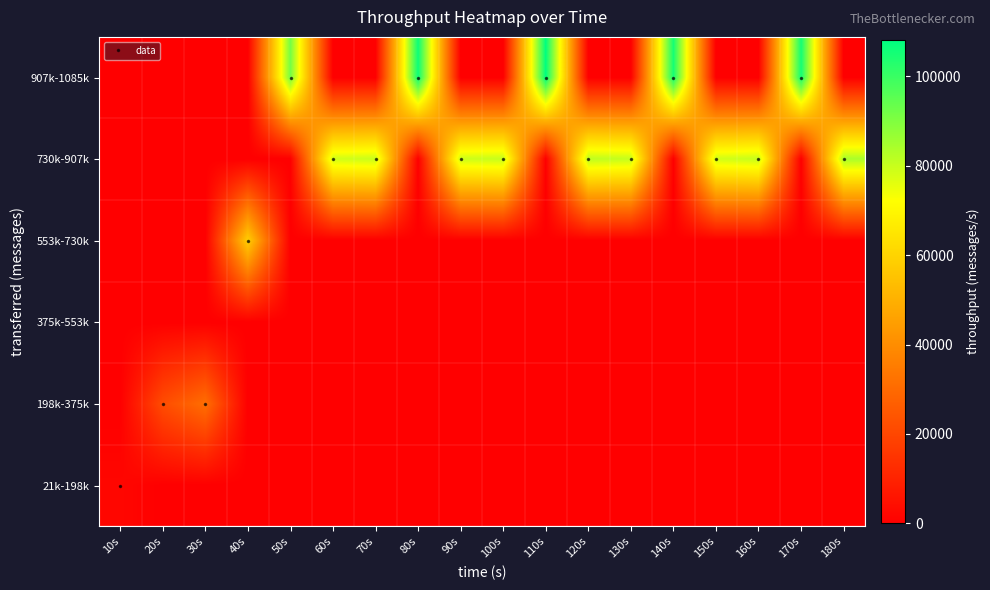

Reading left to right, extract all data points from this chart.

21k-198k: 10s=2100	20s=0	30s=0	40s=0	50s=0	60s=0	70s=0	80s=0	90s=0	100s=0	110s=0	120s=0	130s=0	140s=0	150s=0	160s=0	170s=0	180s=0
198k-375k: 10s=0	20s=21655	30s=31165	40s=0	50s=0	60s=0	70s=0	80s=0	90s=0	100s=0	110s=0	120s=0	130s=0	140s=0	150s=0	160s=0	170s=0	180s=0
375k-553k: 10s=0	20s=0	30s=0	40s=0	50s=0	60s=0	70s=0	80s=0	90s=0	100s=0	110s=0	120s=0	130s=0	140s=0	150s=0	160s=0	170s=0	180s=0
553k-730k: 10s=0	20s=0	30s=0	40s=58429	50s=0	60s=0	70s=0	80s=0	90s=0	100s=0	110s=0	120s=0	130s=0	140s=0	150s=0	160s=0	170s=0	180s=0
730k-907k: 10s=0	20s=0	30s=0	40s=0	50s=0	60s=78440	70s=79617	80s=0	90s=79098	100s=80057	110s=0	120s=81141	130s=80171	140s=0	150s=78477	160s=80007	170s=0	180s=84002
907k-1085k: 10s=0	20s=0	30s=0	40s=0	50s=91676	60s=0	70s=0	80s=106602	90s=0	100s=0	110s=108161	120s=0	130s=0	140s=105261	150s=0	160s=0	170s=105320	180s=0